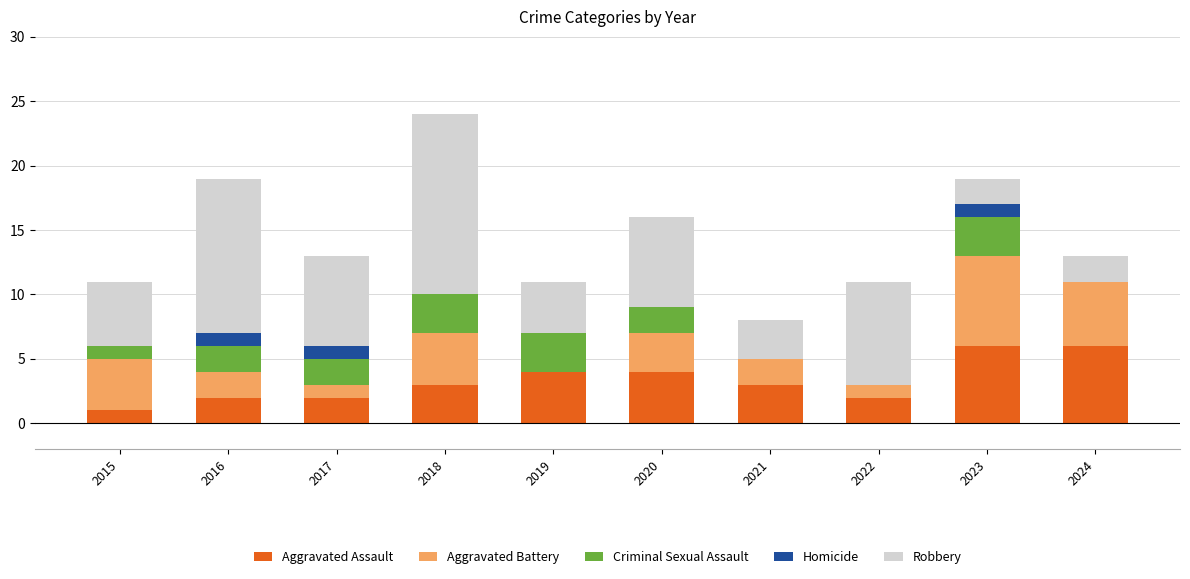

How many Aggravated Assault values are between 2 and 4?

7